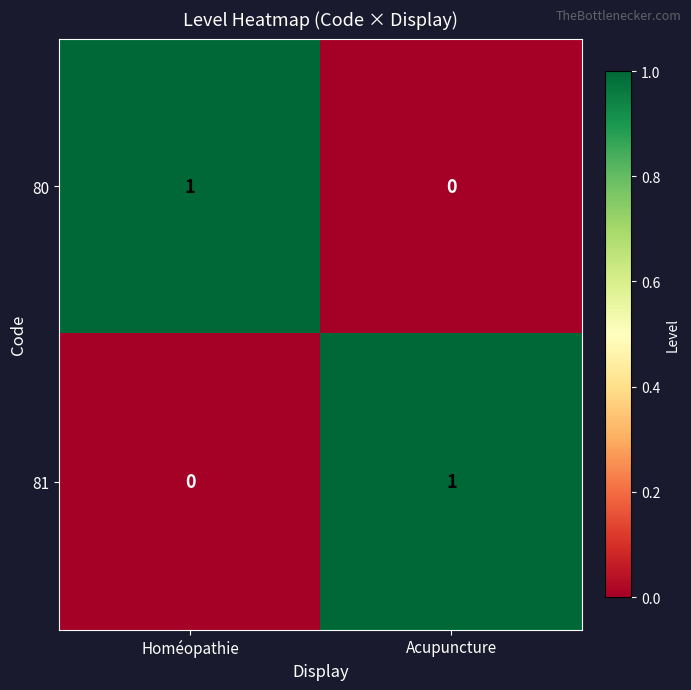

Rank the series at Acupuncture from lowest to highest value.

80, 81